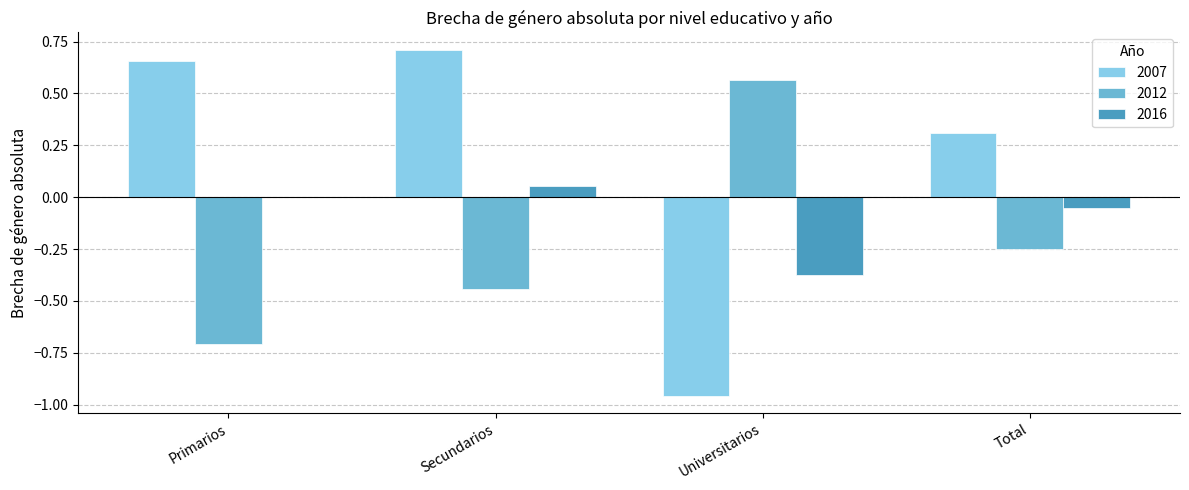

At which label does 2007 reach its peak?

Secundarios